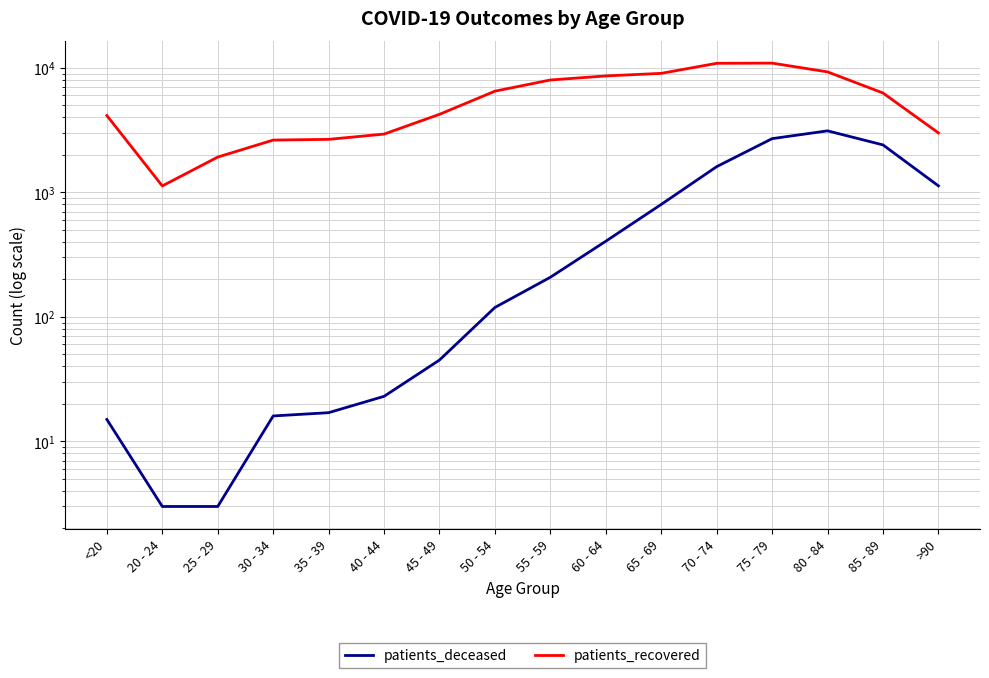

What is the minimum value shown in the chart?

3